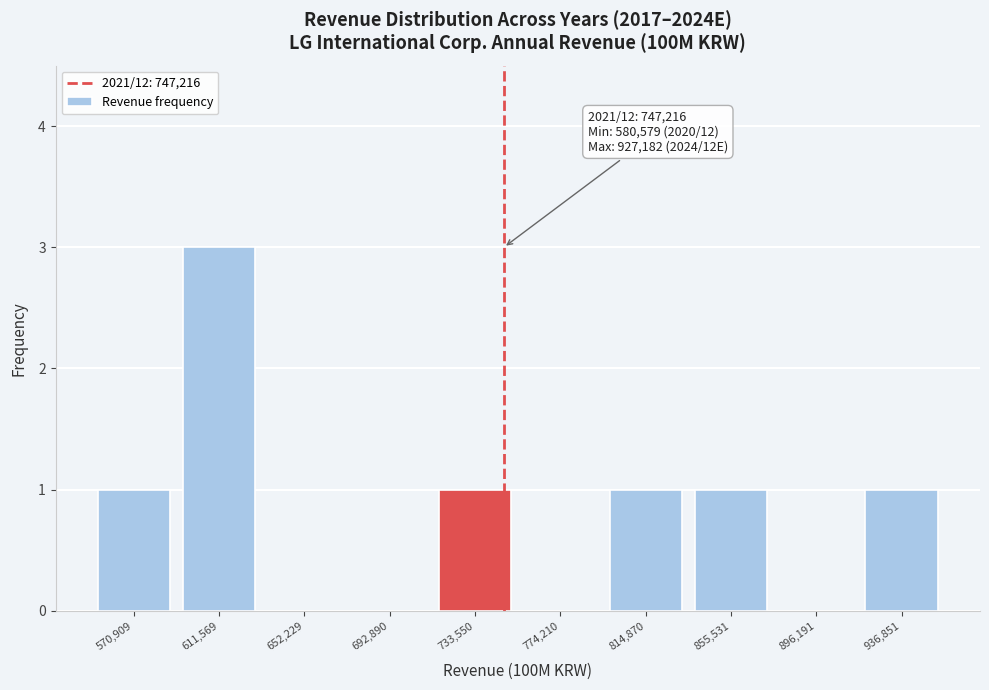

Reading left to right, transcribe all the data shown in this chart.

570,909=1	611,569=3	652,229=0	692,890=0	733,550=1	774,210=0	814,870=1	855,531=1	896,191=0	936,851=1